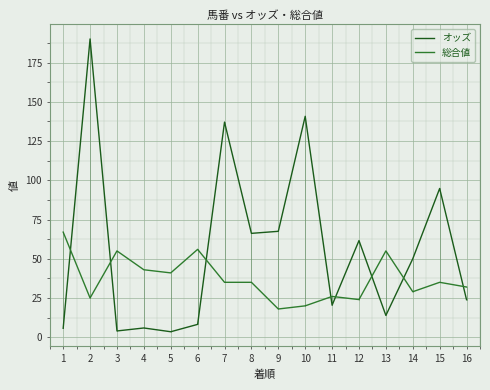

Where does the オッズ series first go above 50?

2